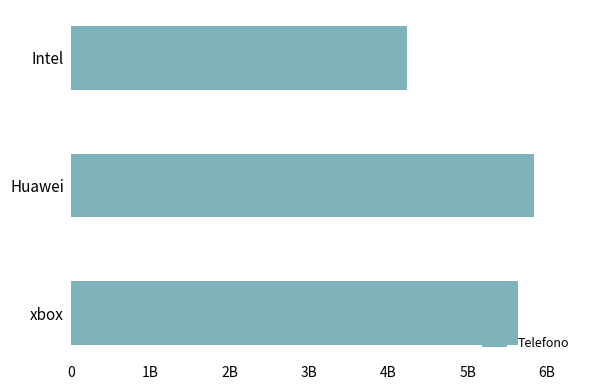

List the labels in order of value, largest first.

Huawei, xbox, Intel